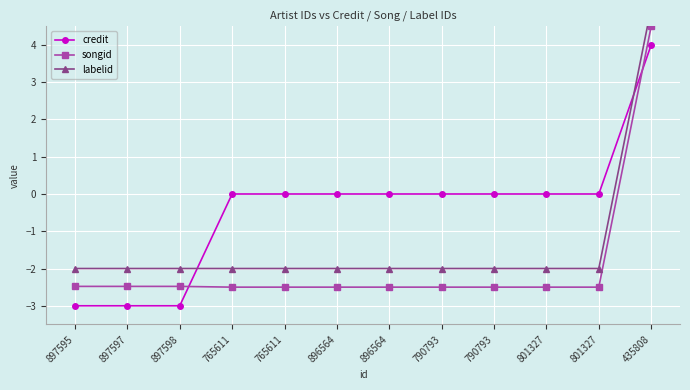

Rank the series at 896564 from highest to lowest value.

credit, labelid, songid